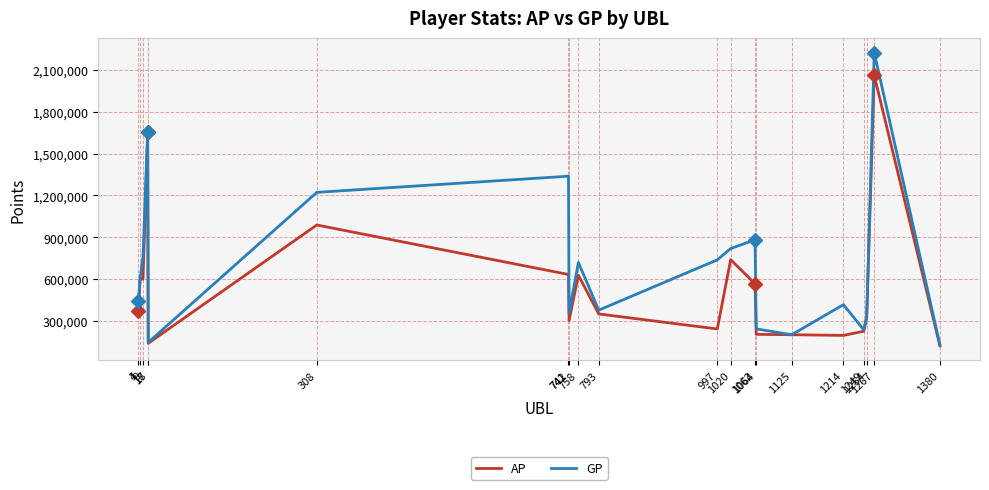

Which series has the largest range (max minus min)?

GP